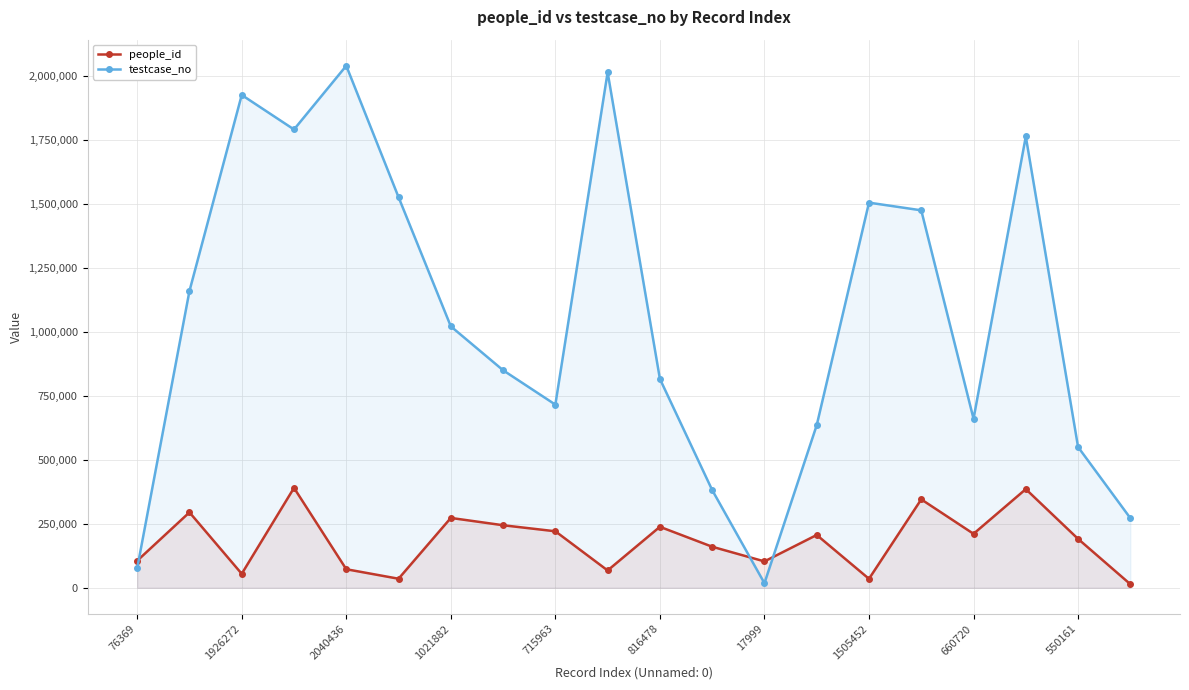

What is the sum of all testcase_no values?

21204699